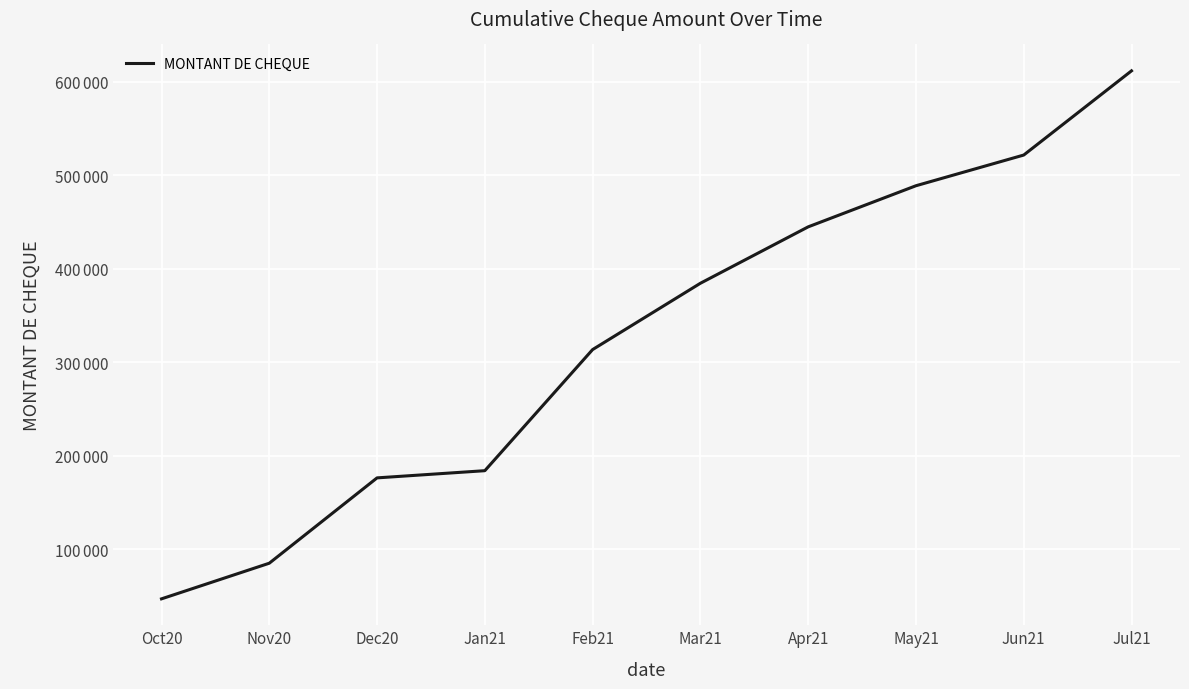

Is this an area chart (filled region under the line)?

No